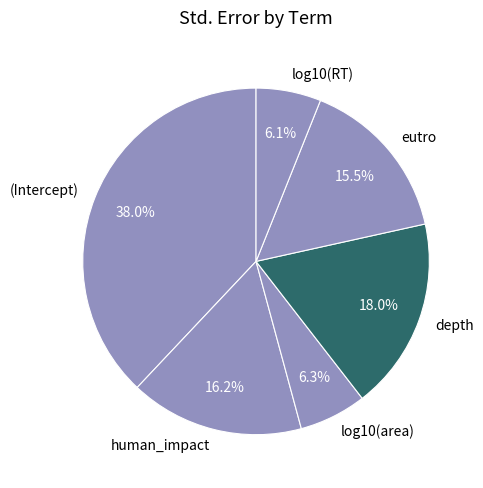

How many segments does this pie chart have?

6